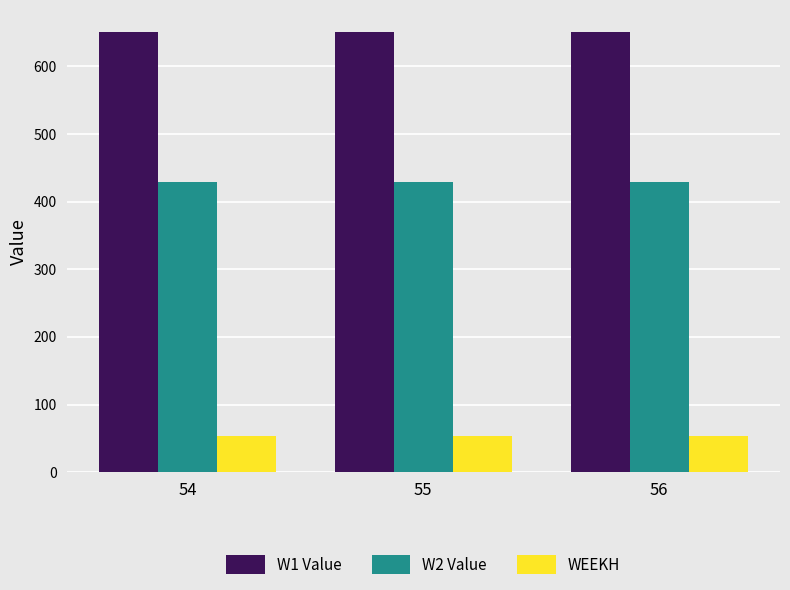

What is the total value across all series at 55?

1134.3